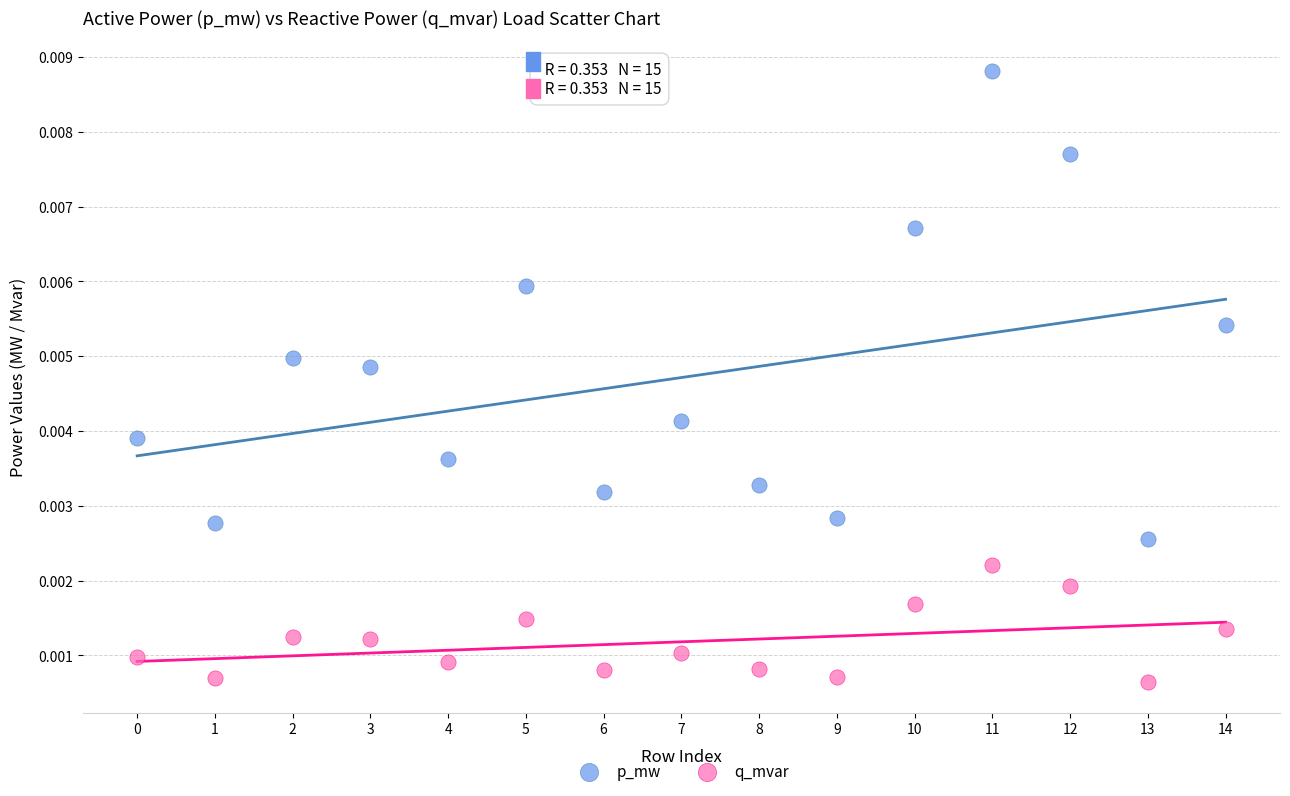

Which series contains the highest Y value?

p_mw